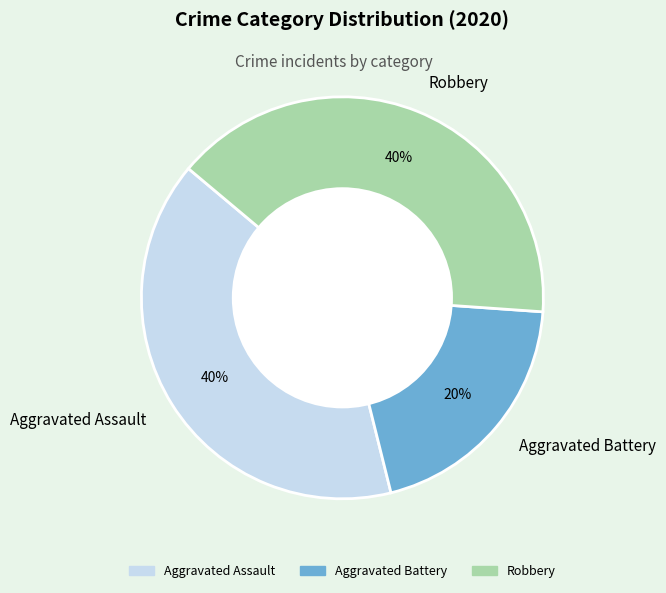

Is Aggravated Battery the majority of the pie?

No